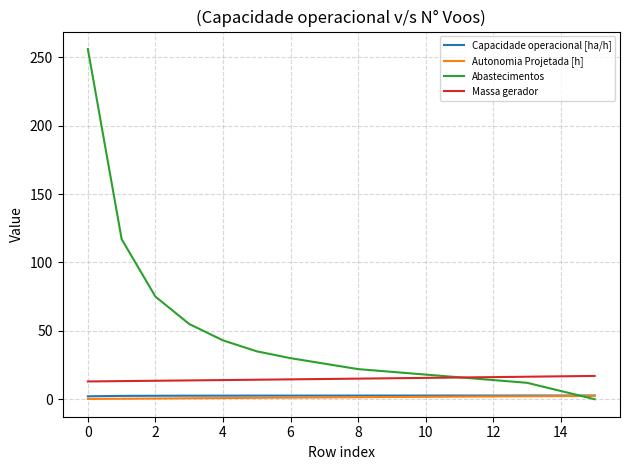

After their last crossing, which series has the higher values: Abastecimentos or Autonomia Projetada [h]?

Autonomia Projetada [h]